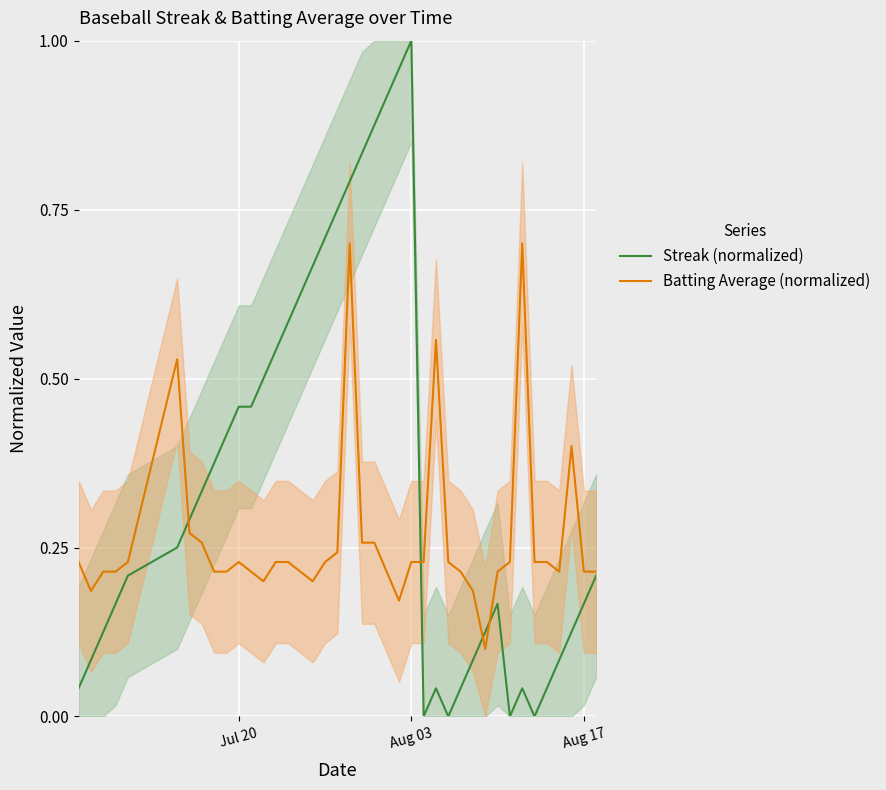

The Batting Average (normalized) series shows 0.1 at Jul 20. True or false?

False